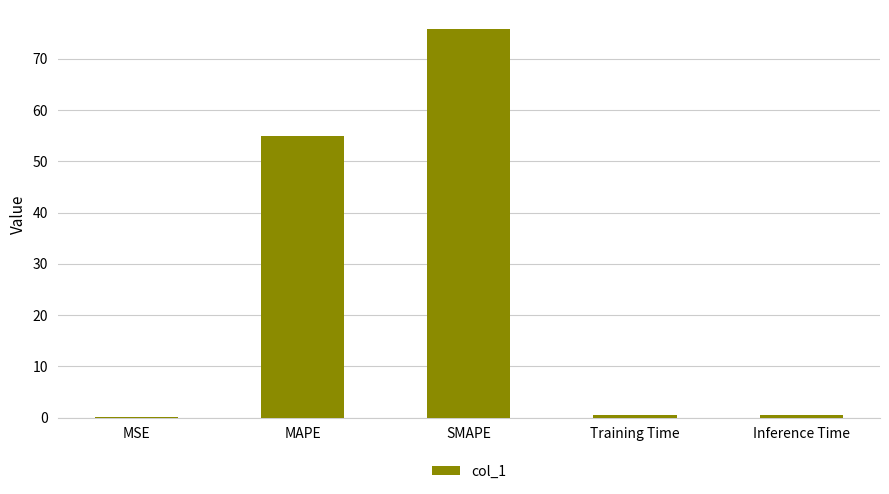

What is the change in value from MSE to Training Time?

+0.4